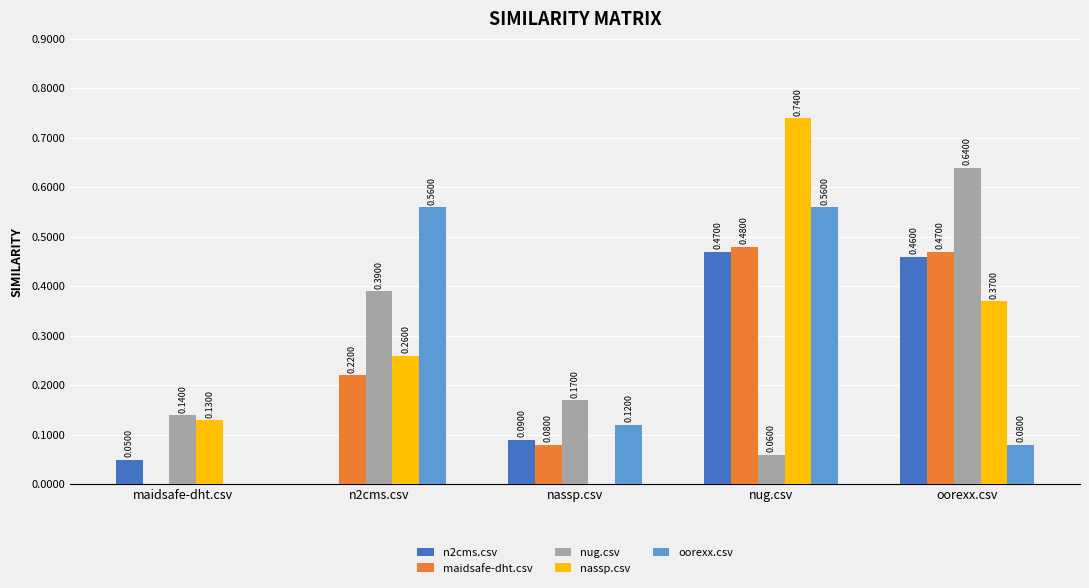

Between maidsafe-dht.csv and oorexx.csv, which series saw the biggest shift?

nug.csv